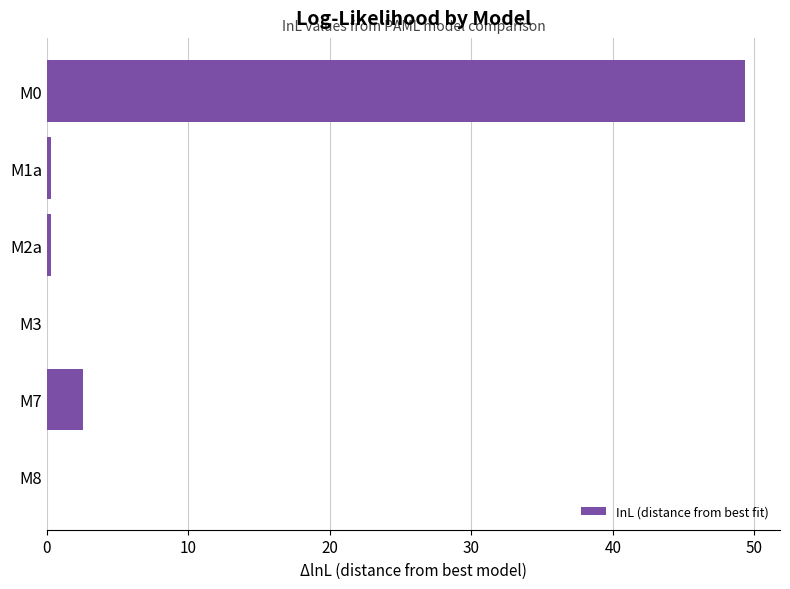

What is the sum of all values?

52.5